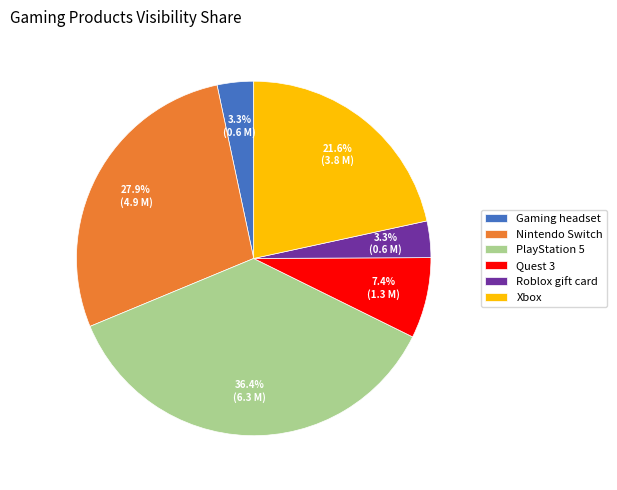

How many segments does this pie chart have?

6